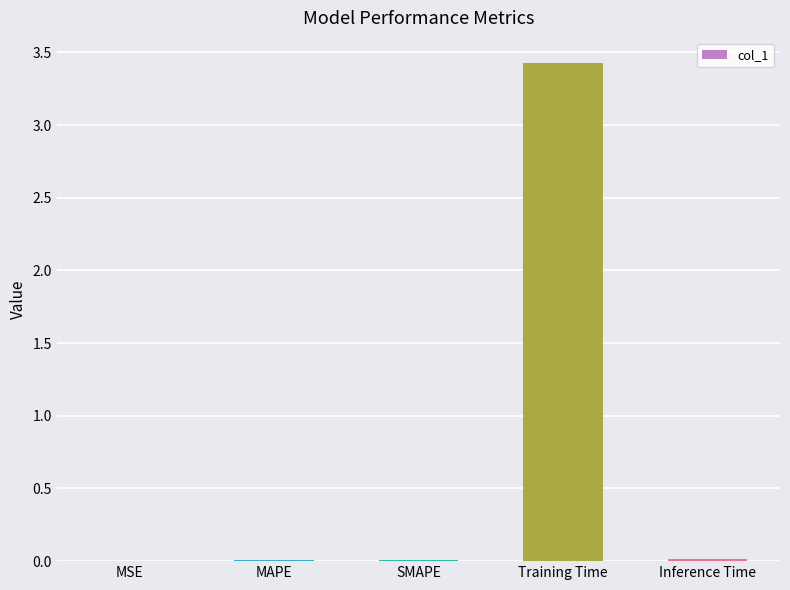

The chart shows a value of 0.0 at MSE. True or false?

True